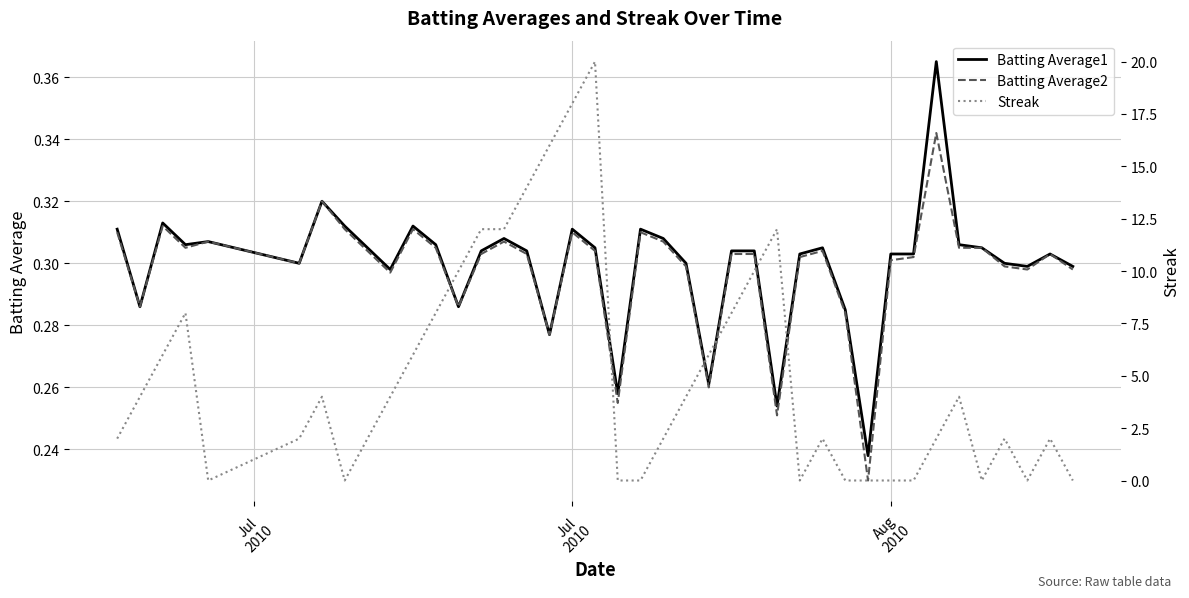

What is the average value of the Batting Average1 series?

0.3